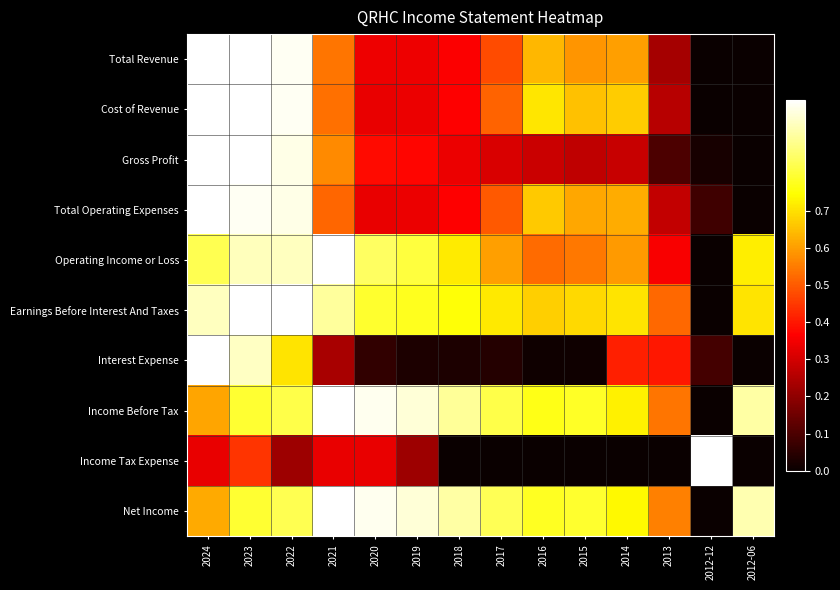

What is the total value across all series at 2013?

3.2